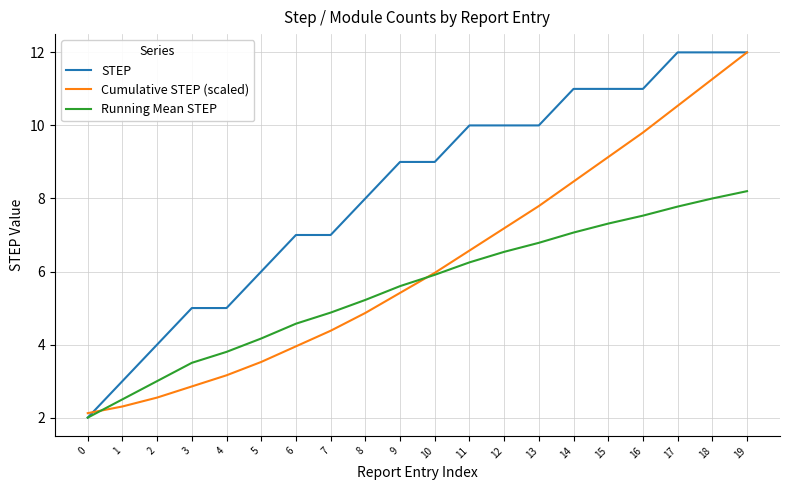

List the series in order of their overall mean, highest first.

STEP, Cumulative STEP (scaled), Running Mean STEP